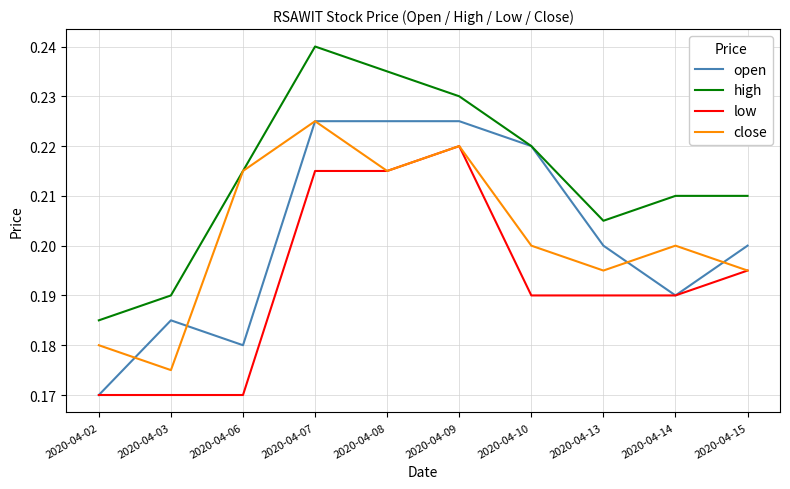

The close series shows 0.2 at 2020-04-06. True or false?

True